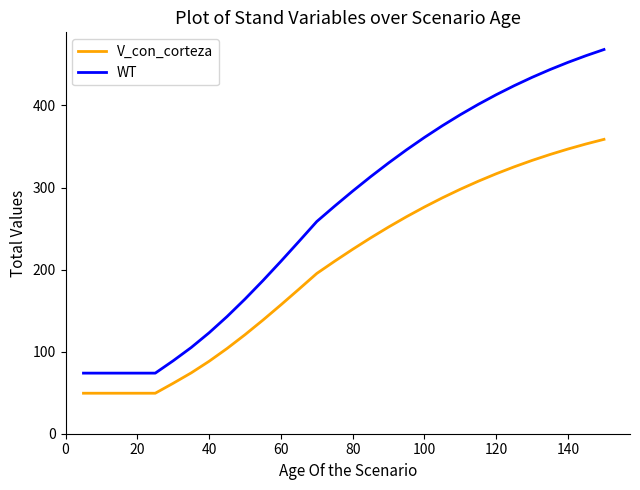

Is this an area chart (filled region under the line)?

No